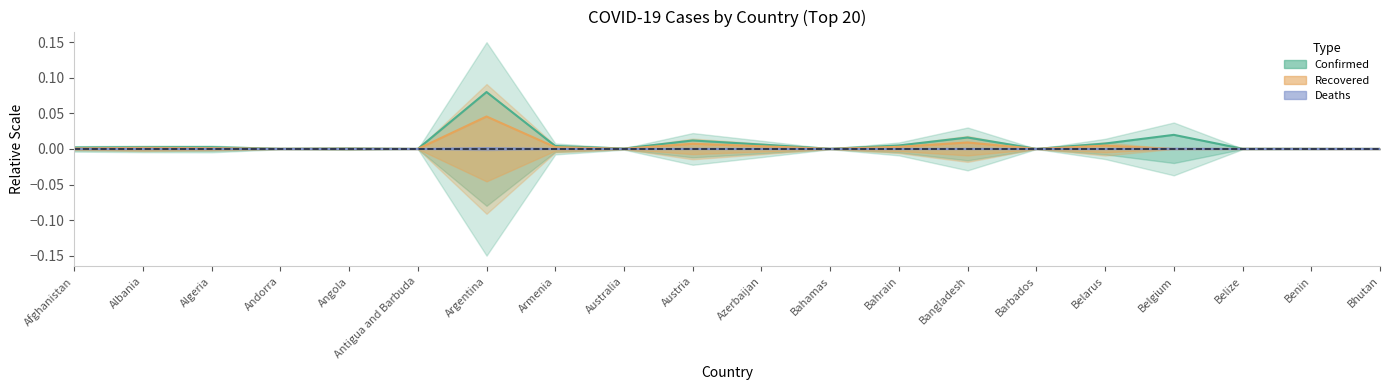

At which label does Recovered reach its minimum?

Belgium